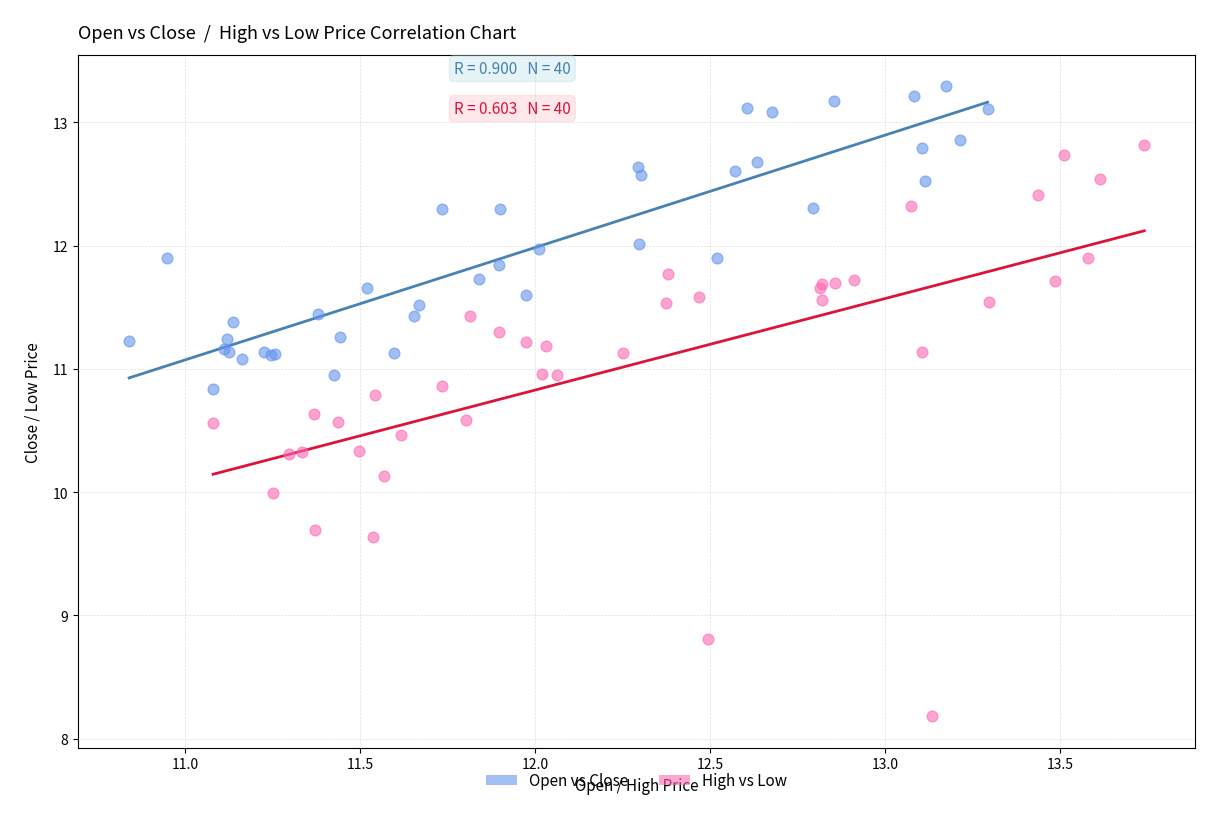

Which series has the widest spread of Y values?

High vs Low